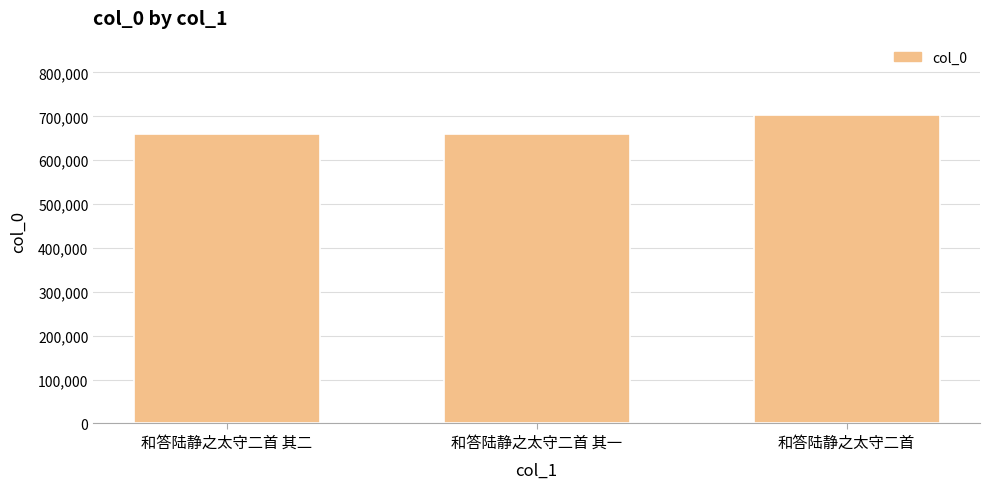

Which label corresponds to the largest value in the chart?

和答陆静之太守二首